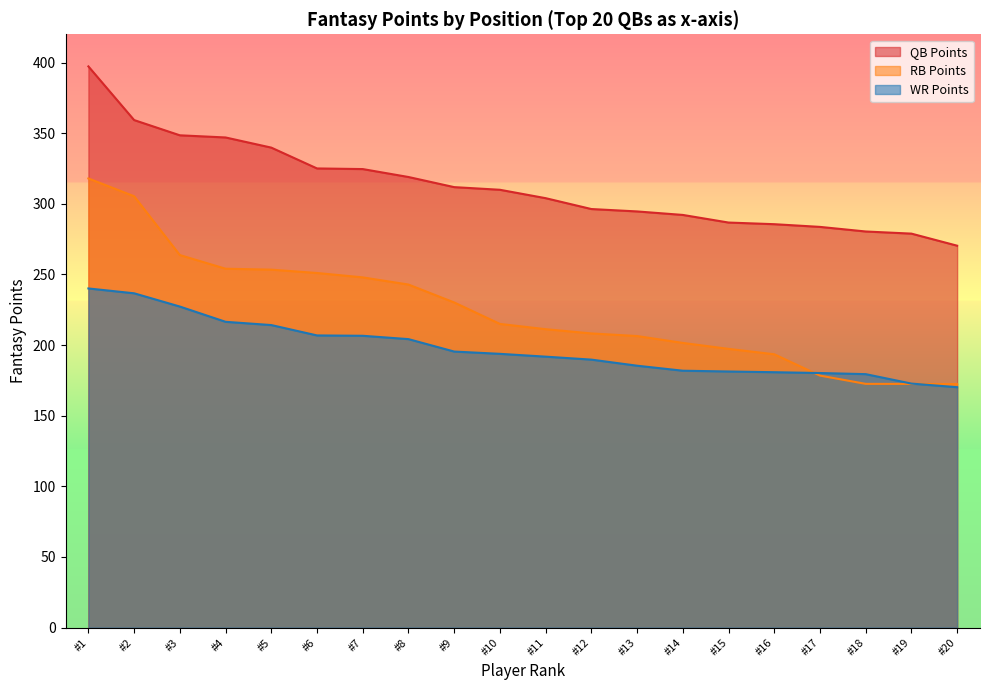

True or false: RB Points and QB Points cross at least once.

False